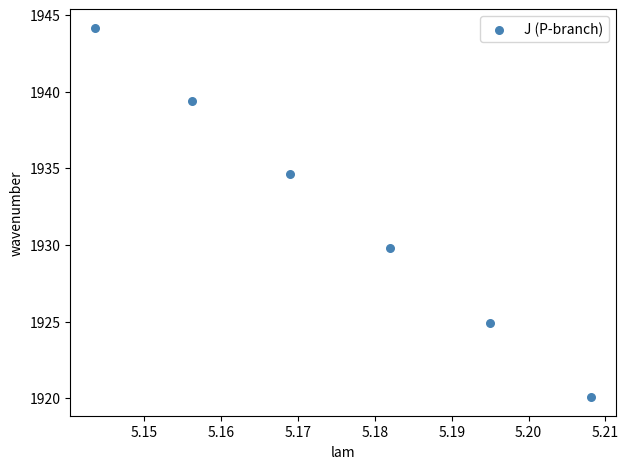

What Y value in the scatter plot is closest to 1932?

1929.8